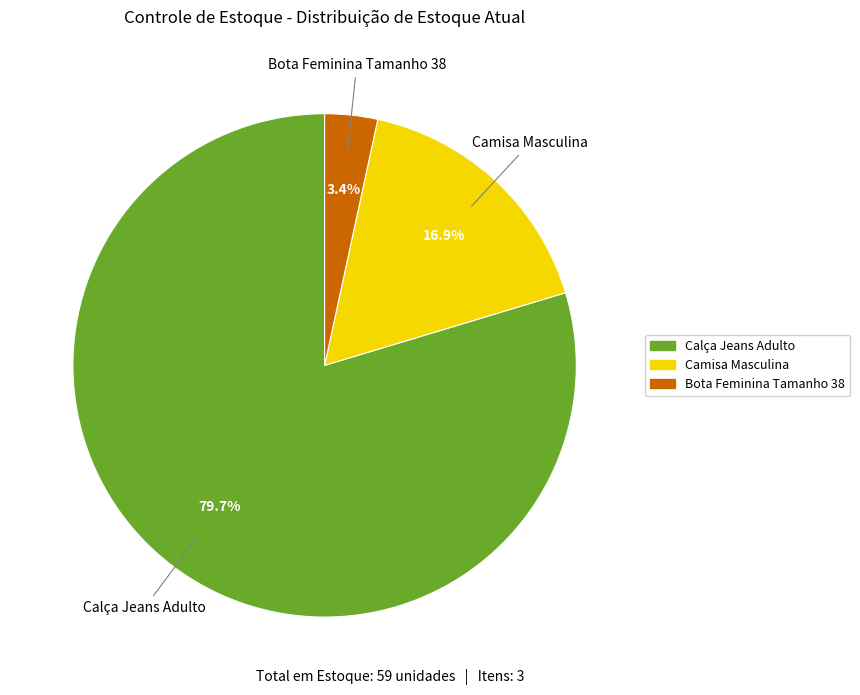

Do Camisa Masculina and Bota Feminina Tamanho 38 together represent more than half of the pie?

No